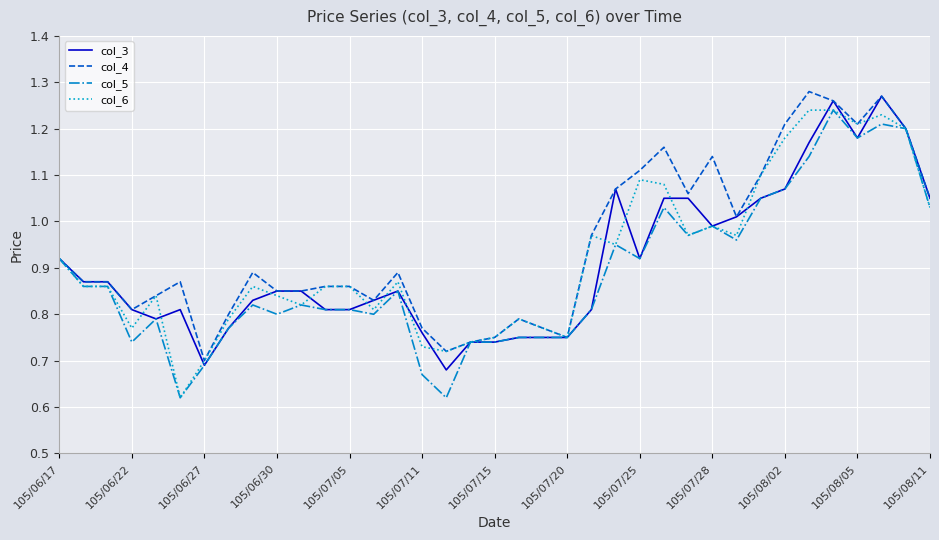

How many lines are shown in the chart?

4